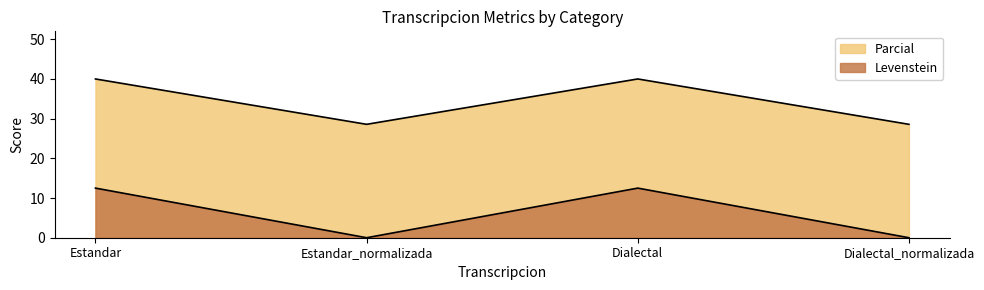

What are all the series names shown in the legend?

Levenstein, Parcial